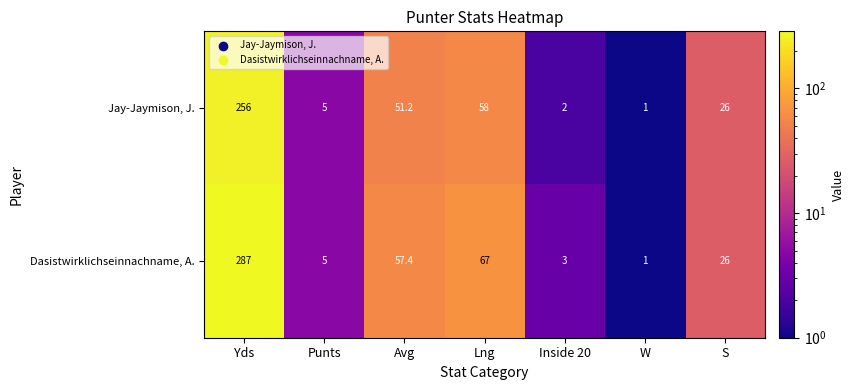

True or false: Dasistwirklichseinnachname, A. has a value of 34.4 at Lng.

False